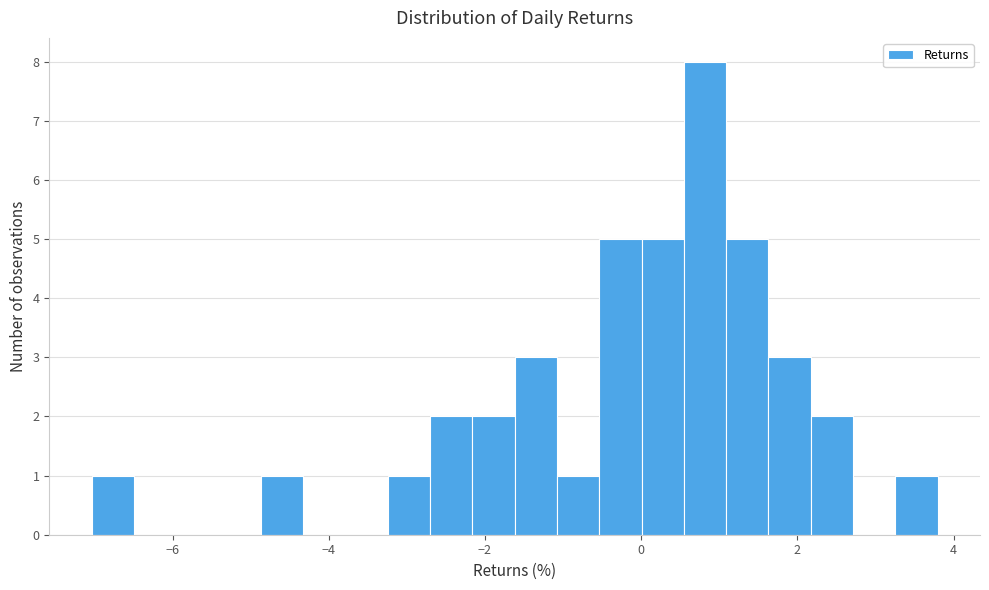

Read against the x-axis, roughly where is the centre of the tallest bar?

0.8